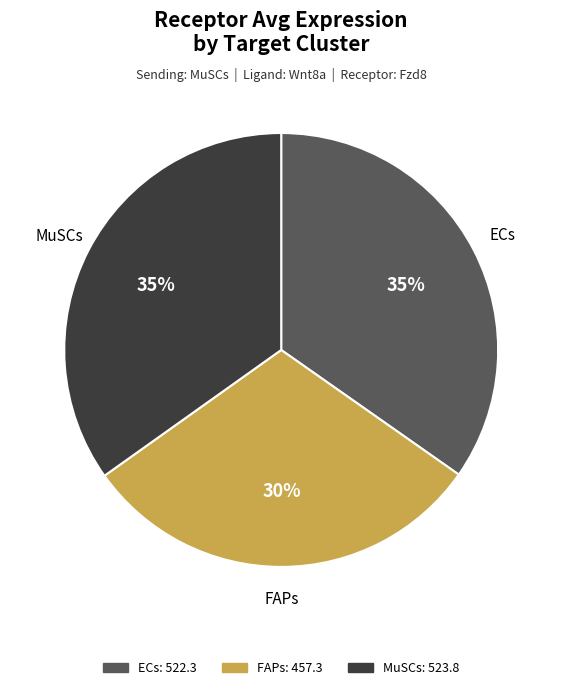

Combined, do ECs and MuSCs account for over 50%?

Yes